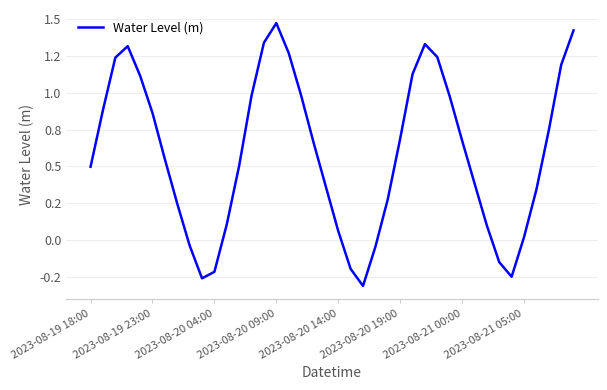

What is the value of the 15th point from the left?

1.3